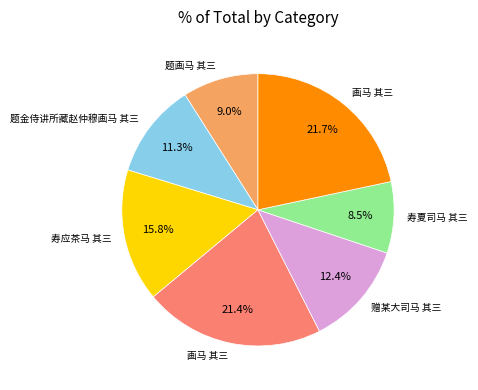

Is there a majority slice in this chart?

No